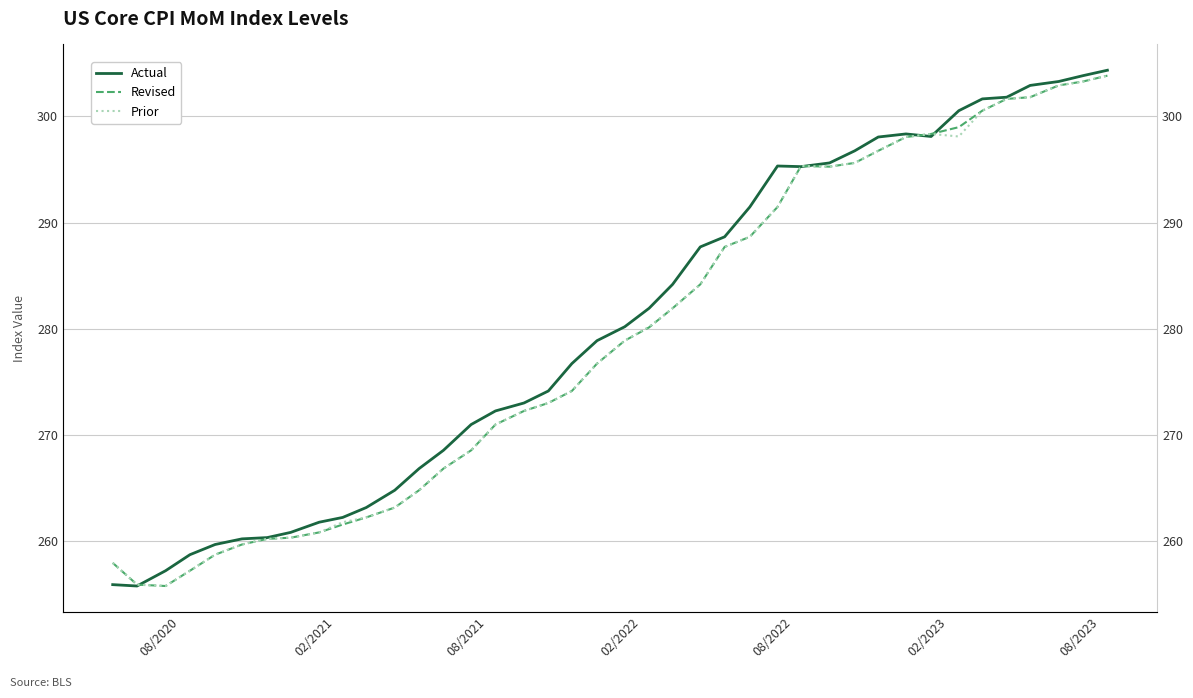

At how many categories does at least one series exceed 268?

27